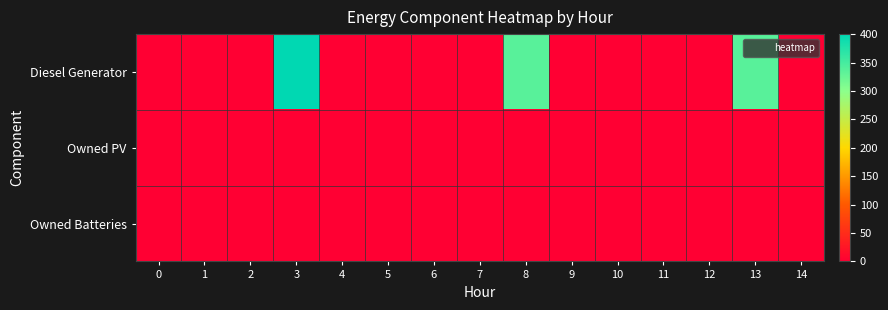

At which category is the sum across all series the highest?

3